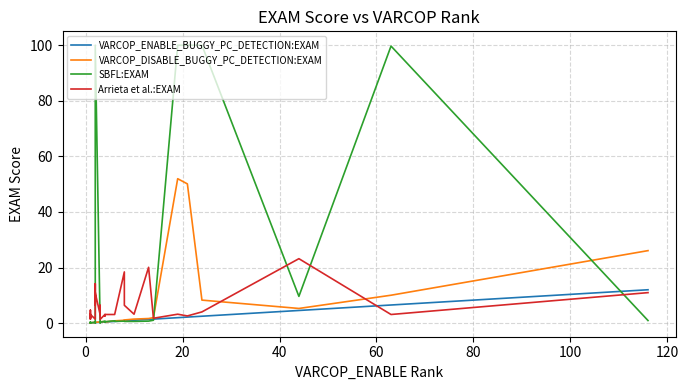

In Arrieta et al.:EXAM, how many points are lower than both neighbors (excluding endpoints)?

10